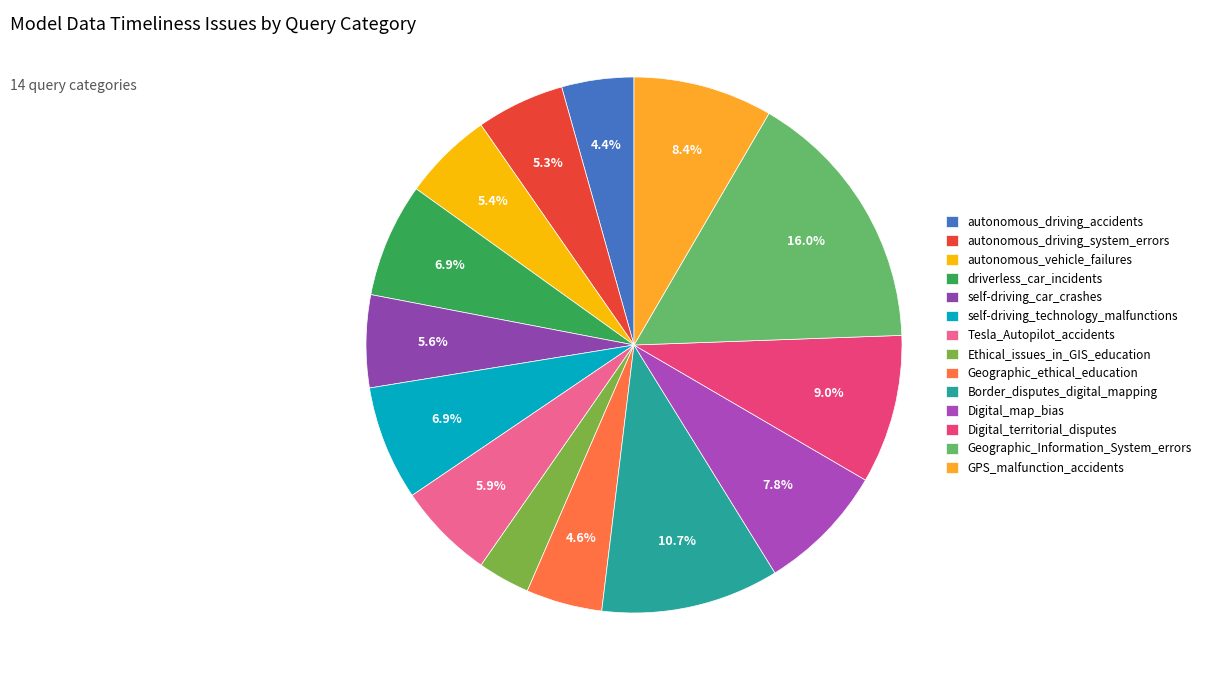

Do driverless_car_incidents and Geographic_Information_System_errors together represent more than half of the pie?

No